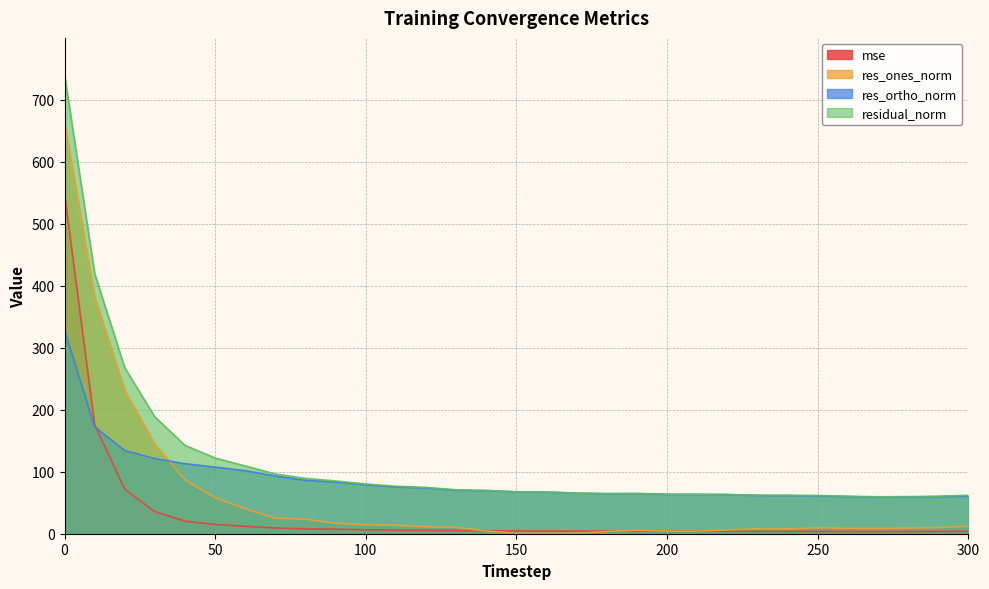

What is the sum of all mse values?

994.4